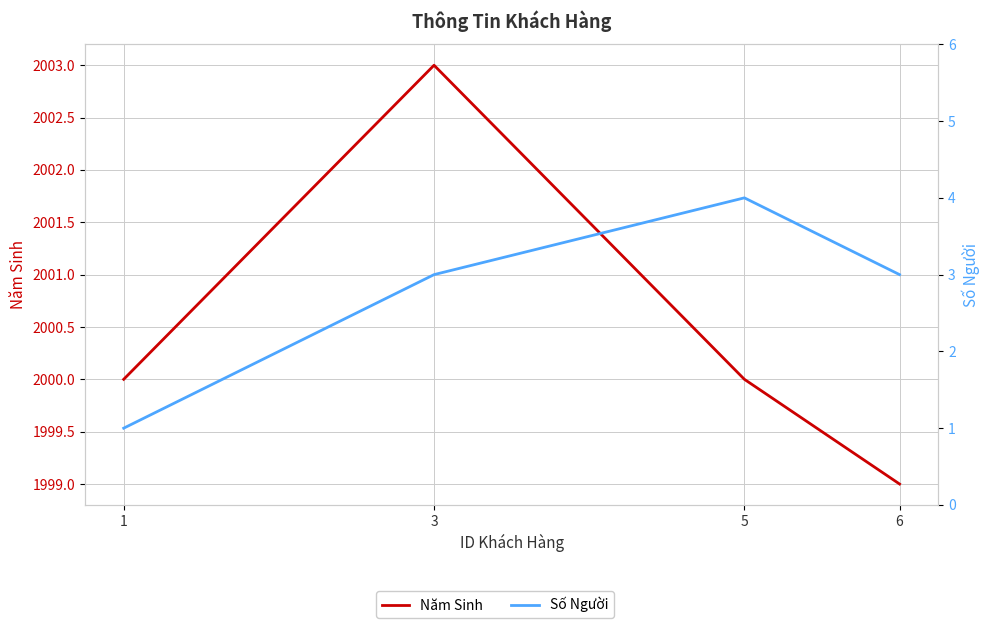

Is the value of Năm Sinh at 6 greater than the value of Số Người at 5?

Yes